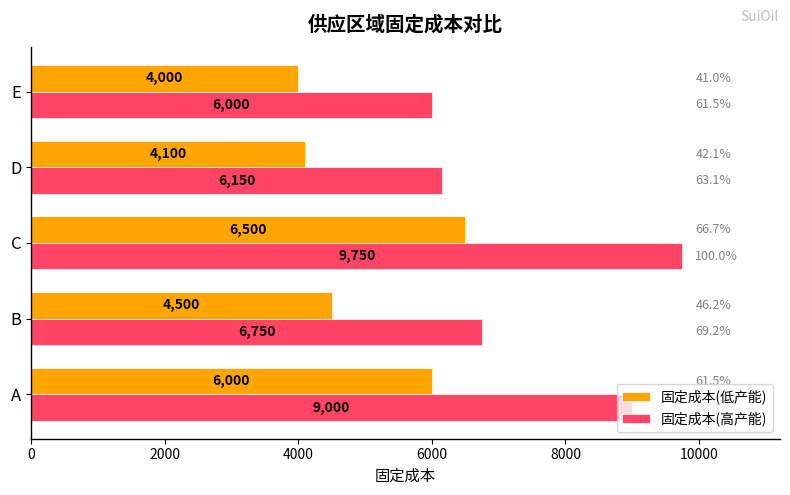

Which series changed the most between A and B?

固定成本(高产能)